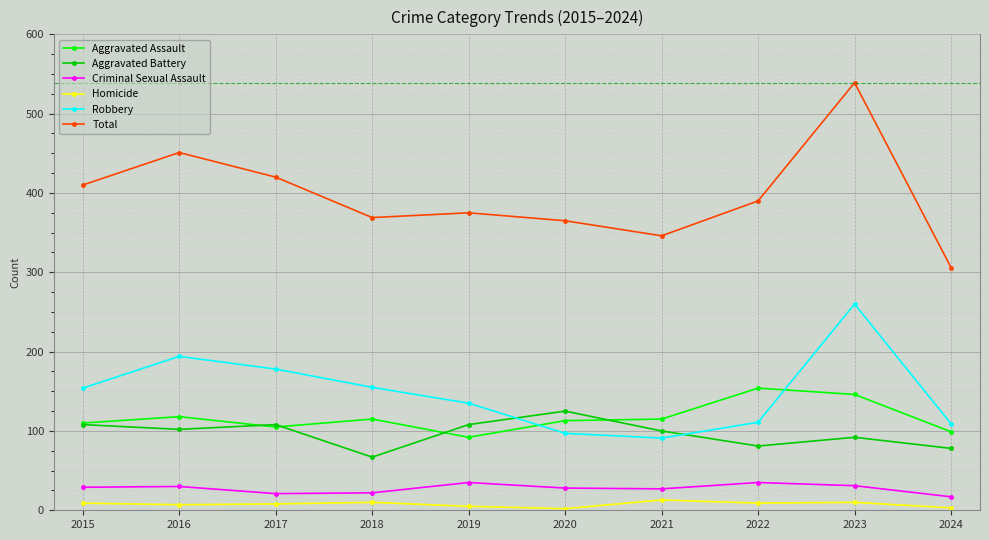

At which category does Total reach its first local valley?

2018